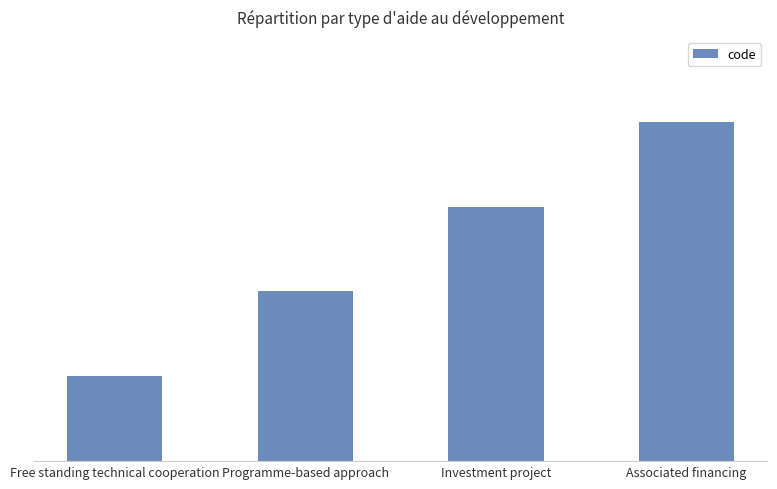

Does the chart contain any negative values?

No